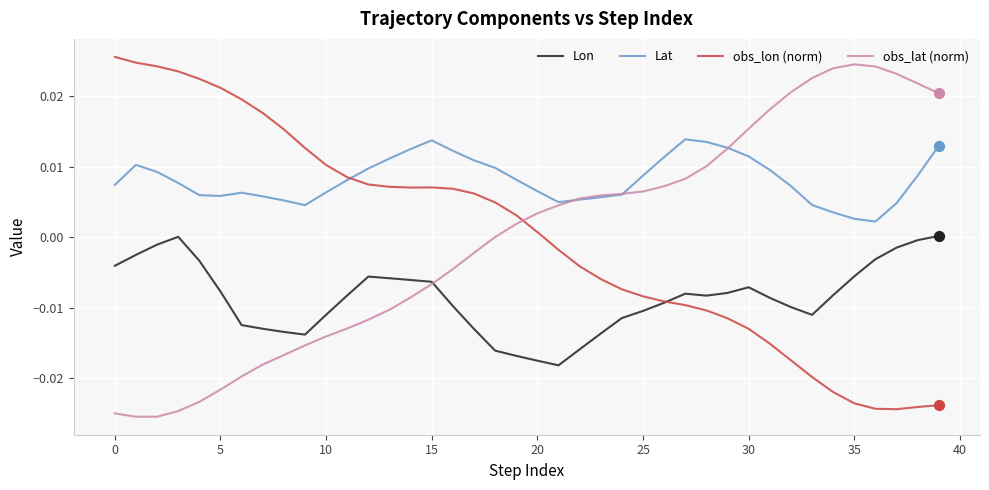

What are all the series names shown in the legend?

Lon, Lat, obs_lon (norm), obs_lat (norm)